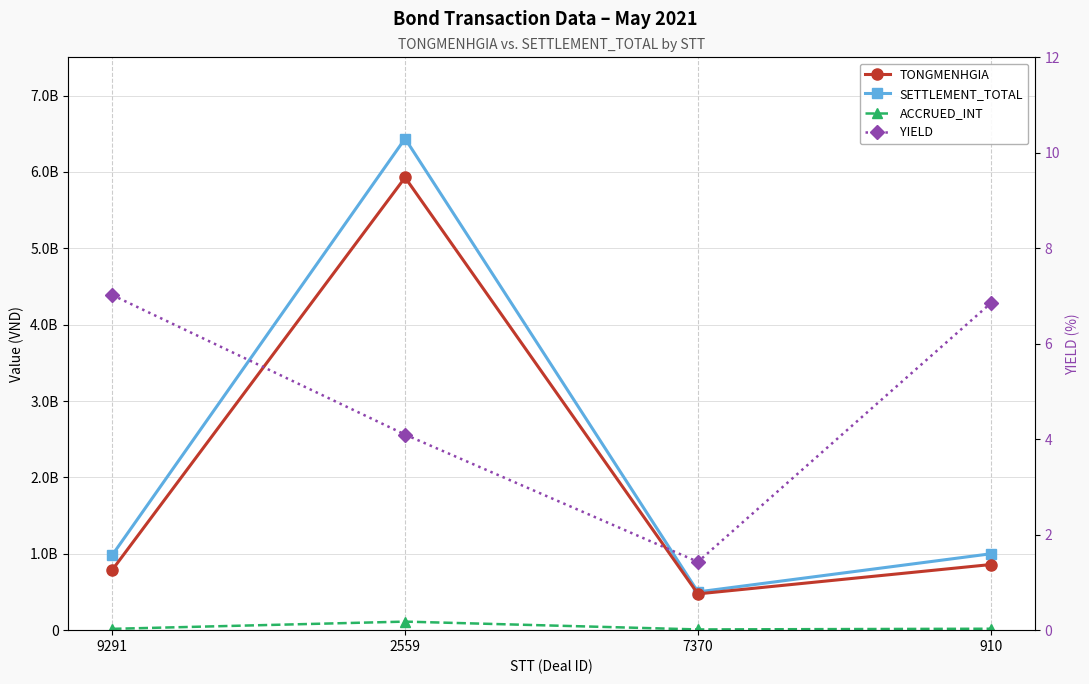

True or false: TONGMENHGIA has more than 0 points higher than both neighbors.

True